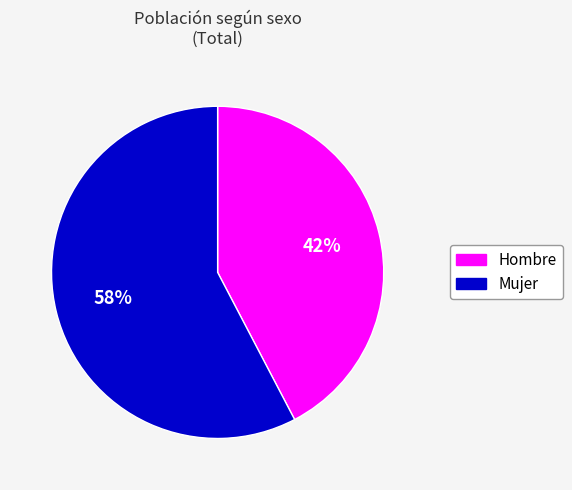

Which has a higher value, Mujer or Hombre?

Mujer